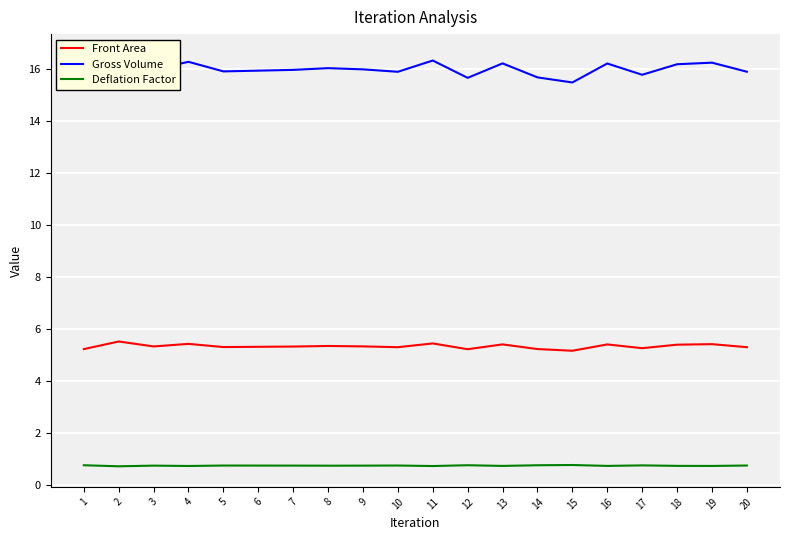

How many Deflation Factor values are between 0 and 1?

20